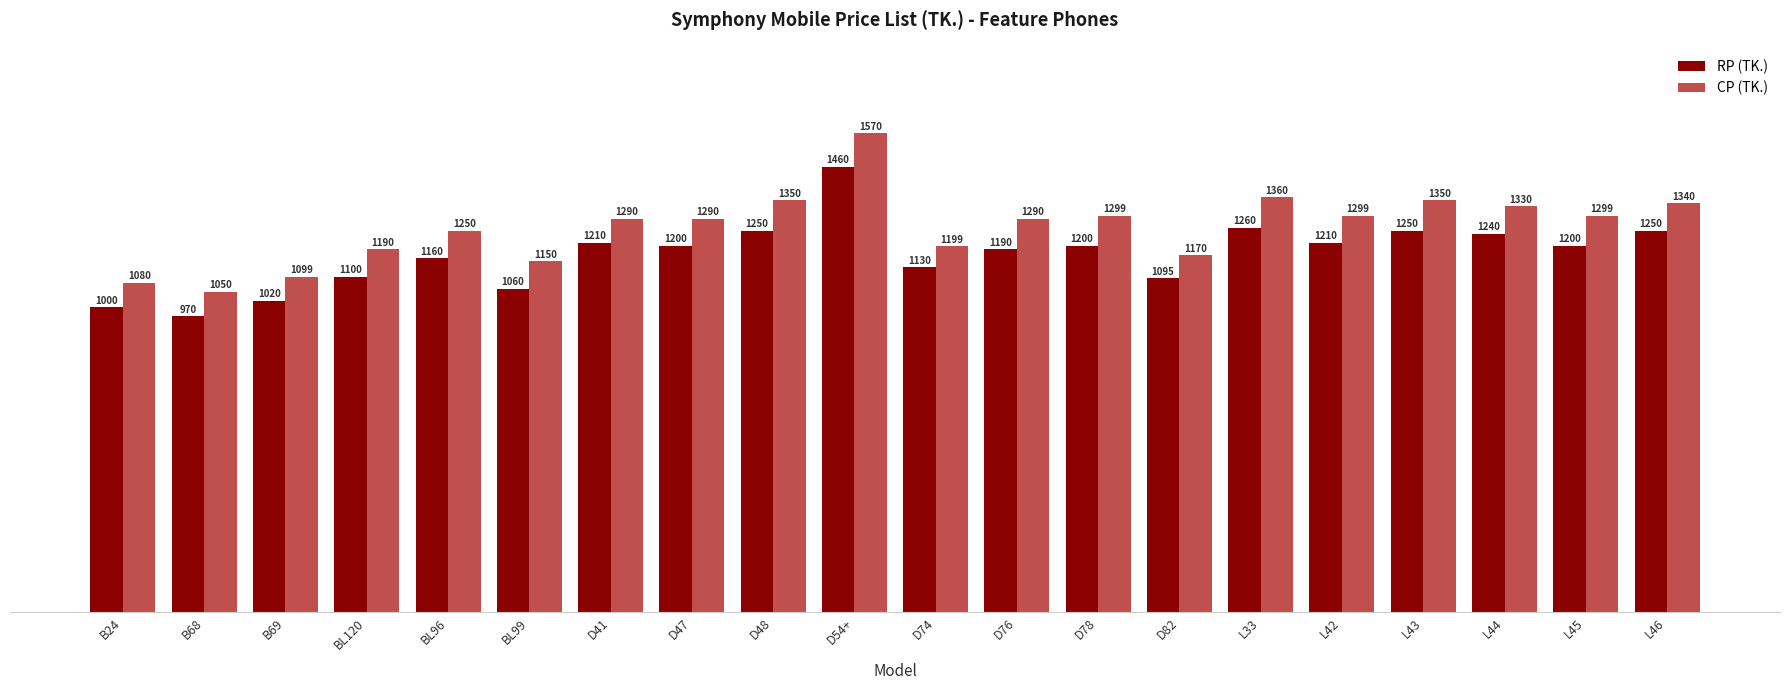

What is the difference between the CP (TK.) values at D76 and L42?

9